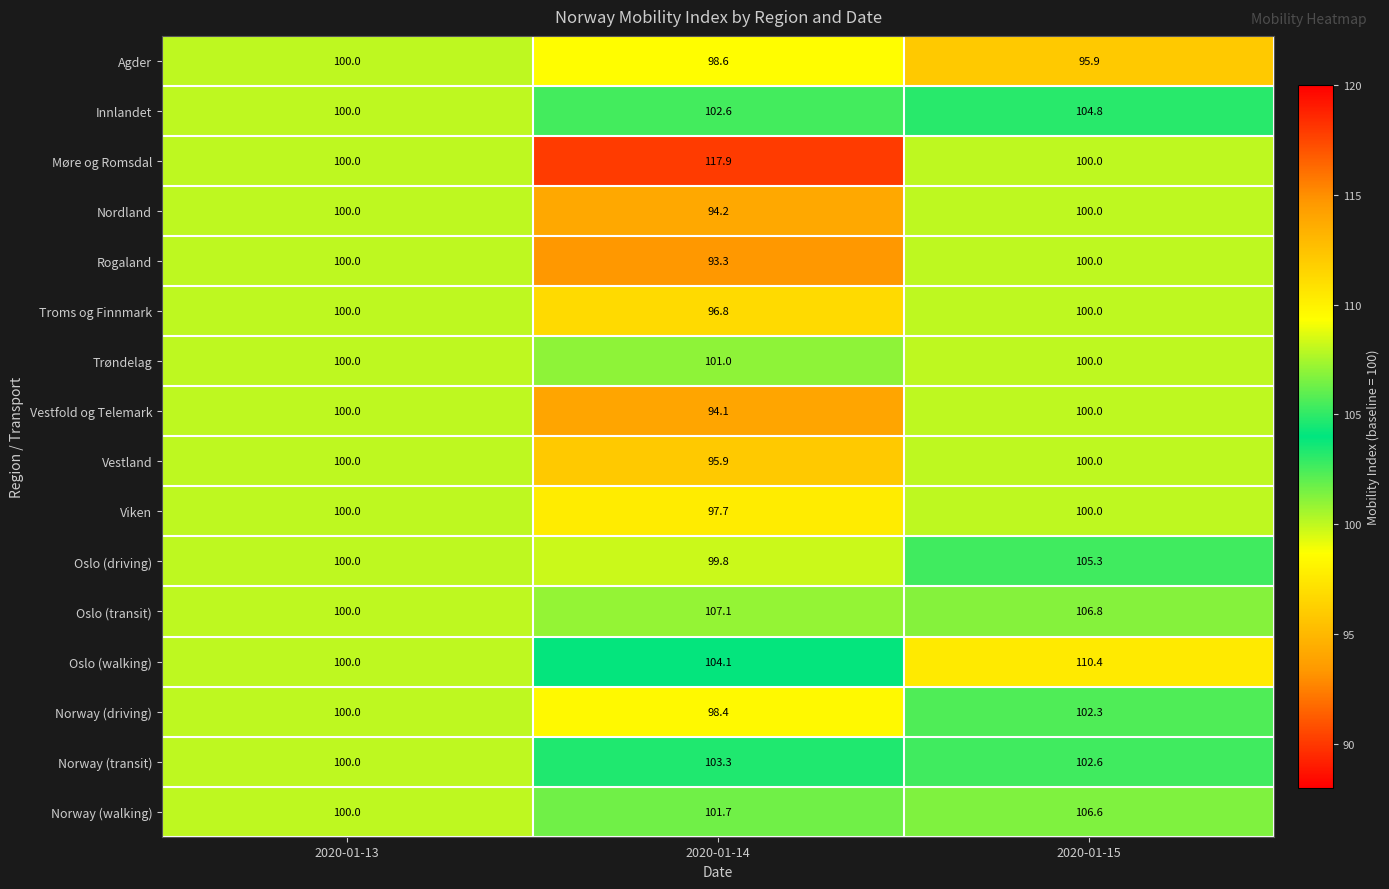

Which series has the widest spread of values?

Møre og Romsdal